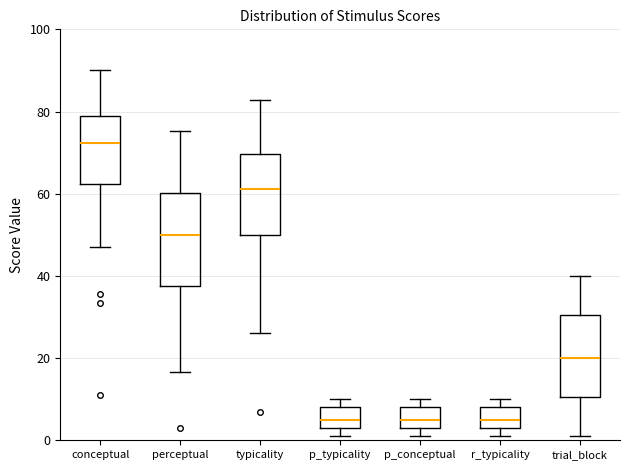

Where is the upper edge of the box for trial_block on the y-axis? The values are not printed on the chart, so give them approximately, as read against the axis.

30